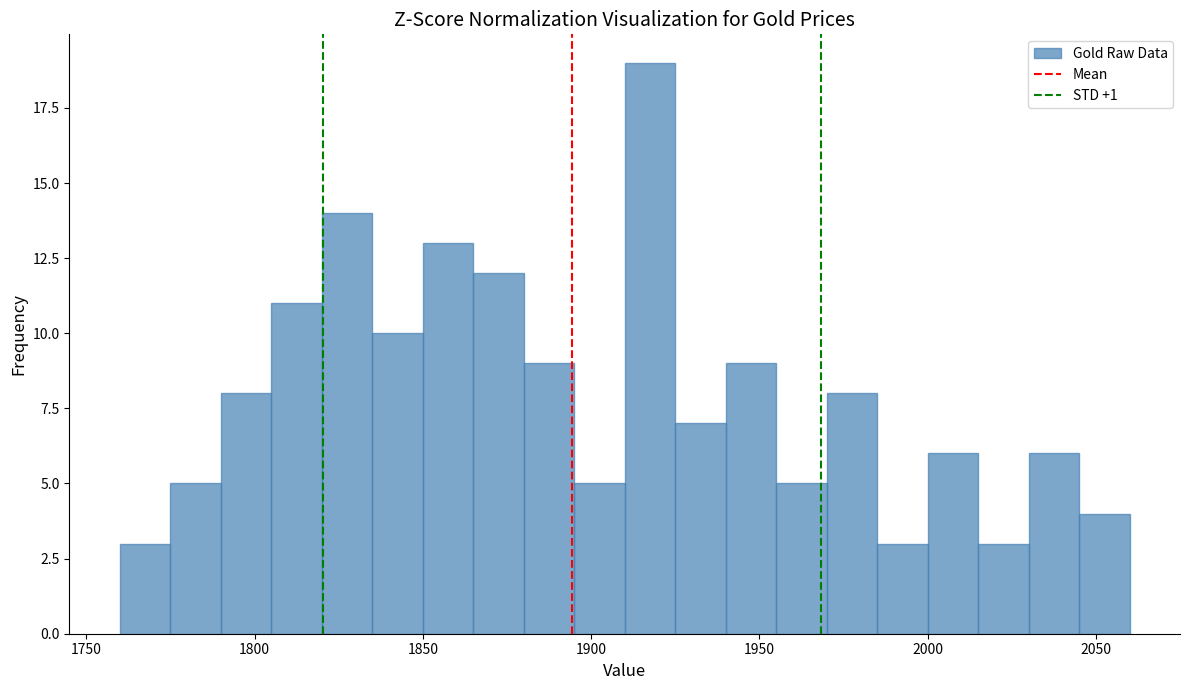

Read against the x-axis, roughly where is the centre of the tallest bar?

1920